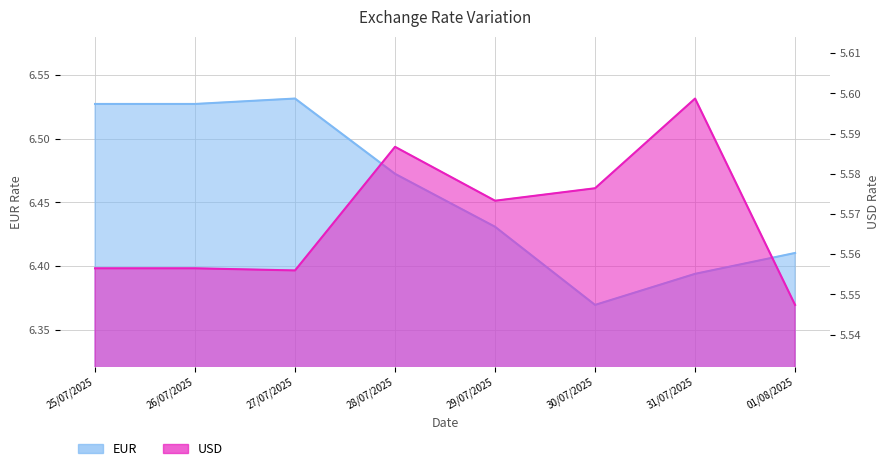

Rank the categories by EUR value from lowest to highest.

30/07/2025, 31/07/2025, 01/08/2025, 29/07/2025, 28/07/2025, 25/07/2025, 26/07/2025, 27/07/2025